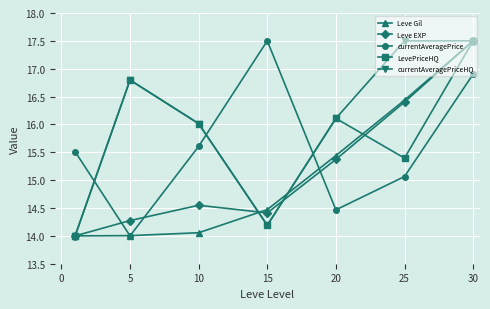

What is the greatest value displayed?

17.5